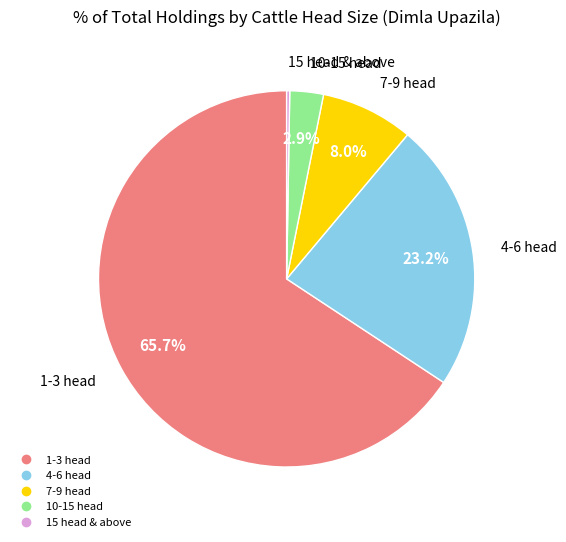

Is there any slice that represents more than half of the pie?

Yes